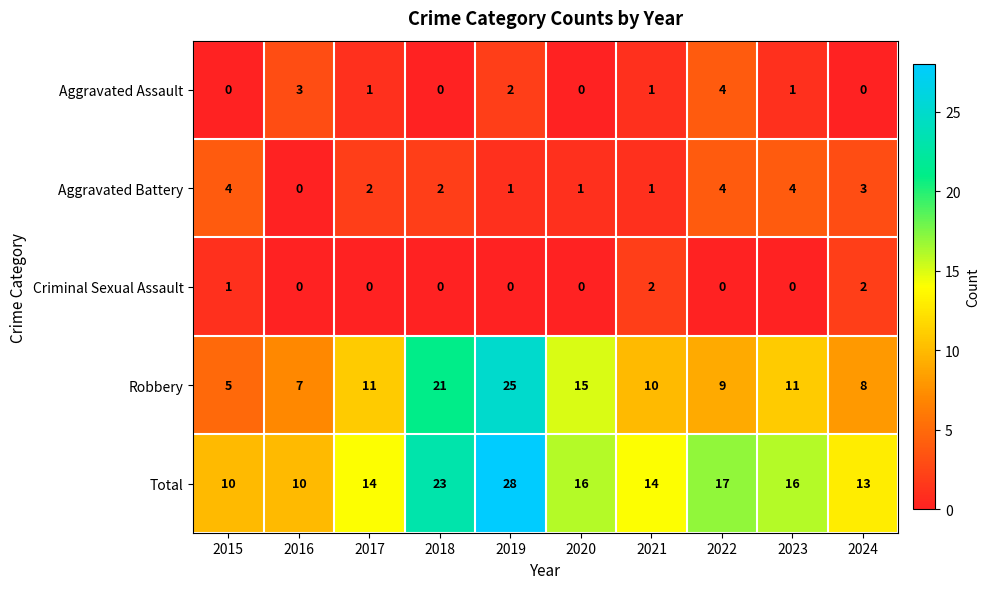

How many distinct data groups are displayed?

5